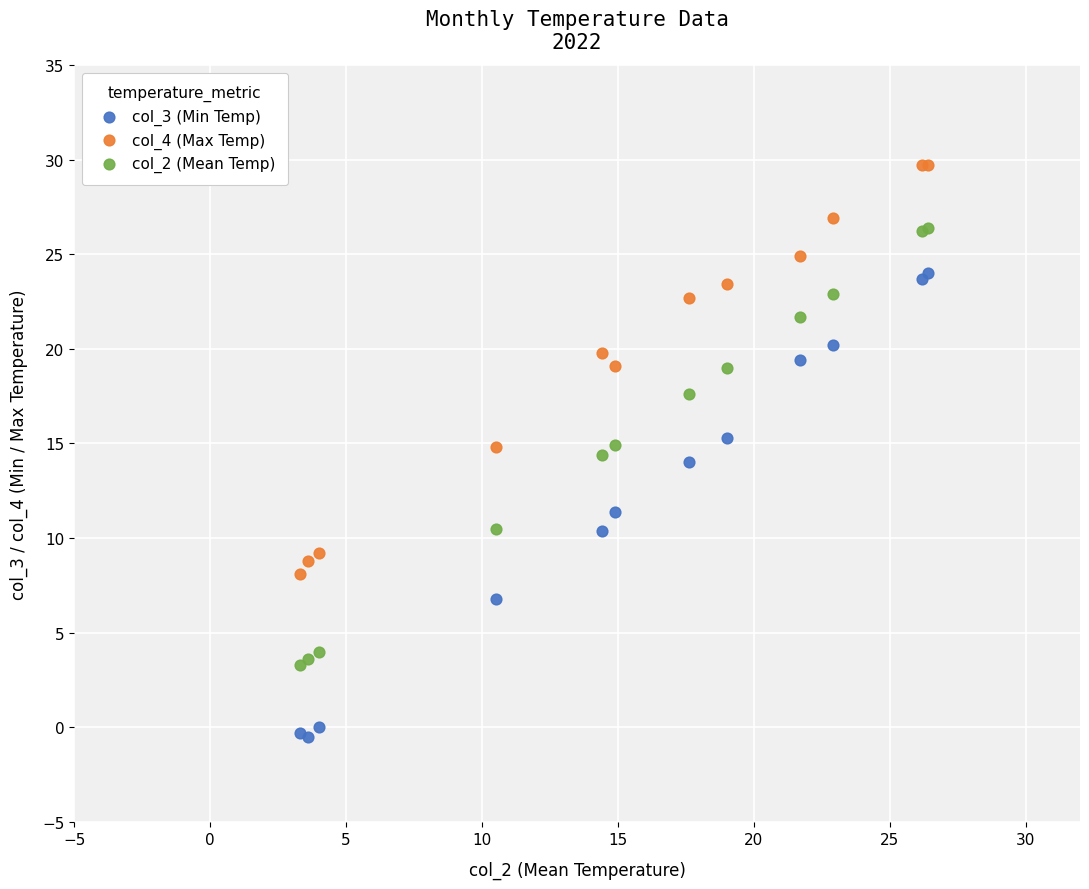

Which series reaches the minimum Y coordinate?

col_3 (Min Temp)